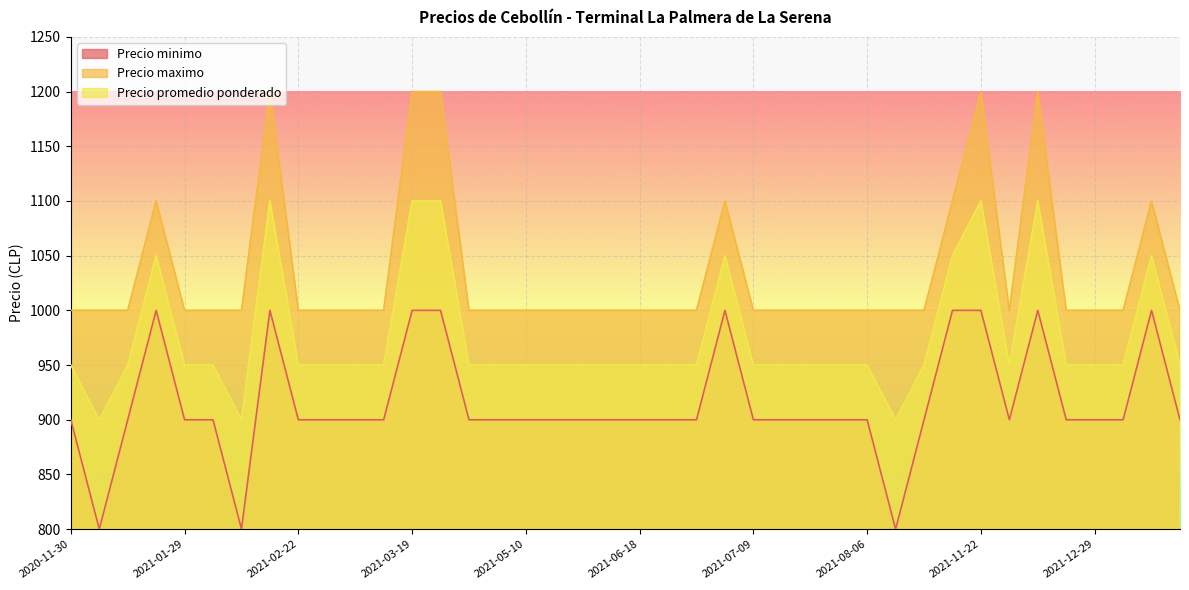

True or false: Precio maximo and Precio promedio ponderado cross at least once.

False